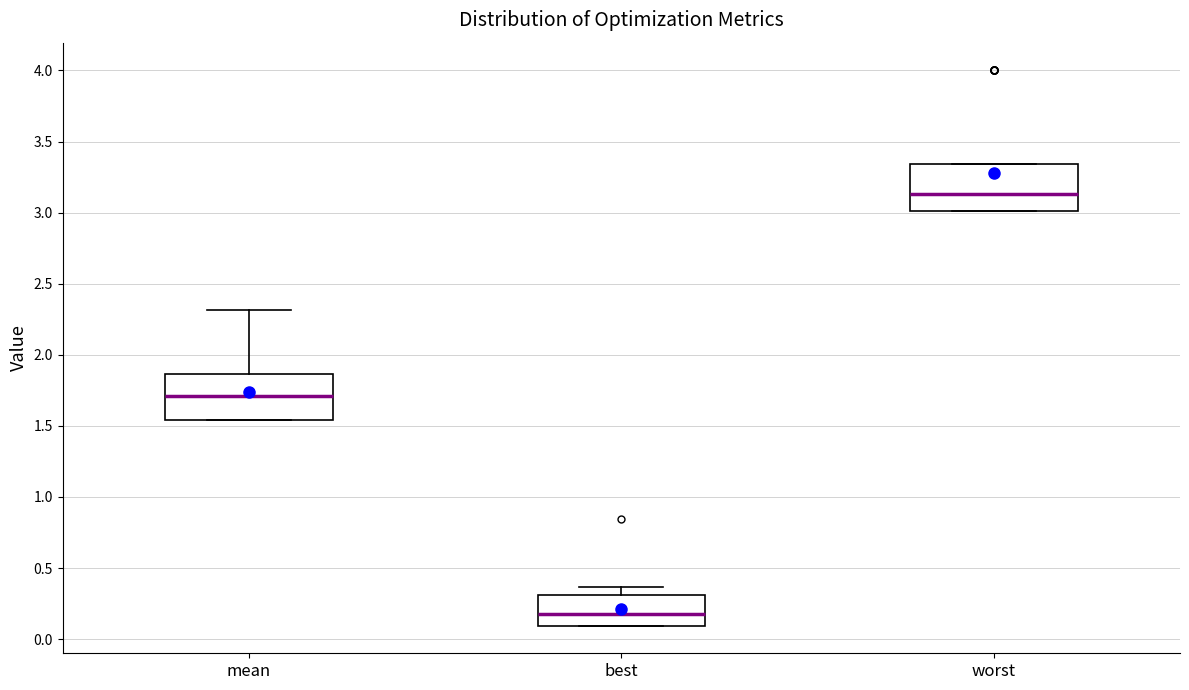

Which box has the lowest median line?

best